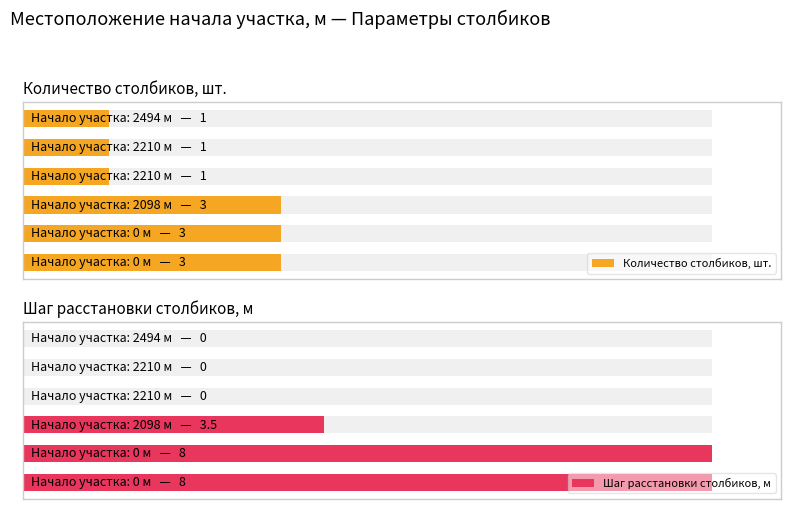

Which series has the largest total across all categories?

Шаг расстановки столбиков, м